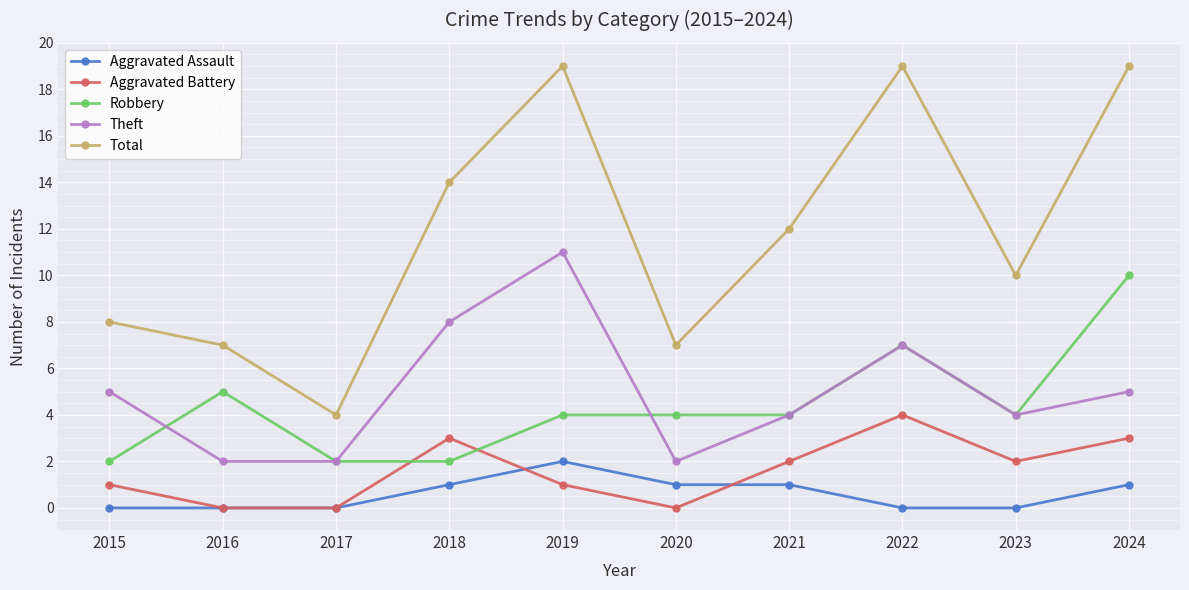

Which series has the largest range (max minus min)?

Total